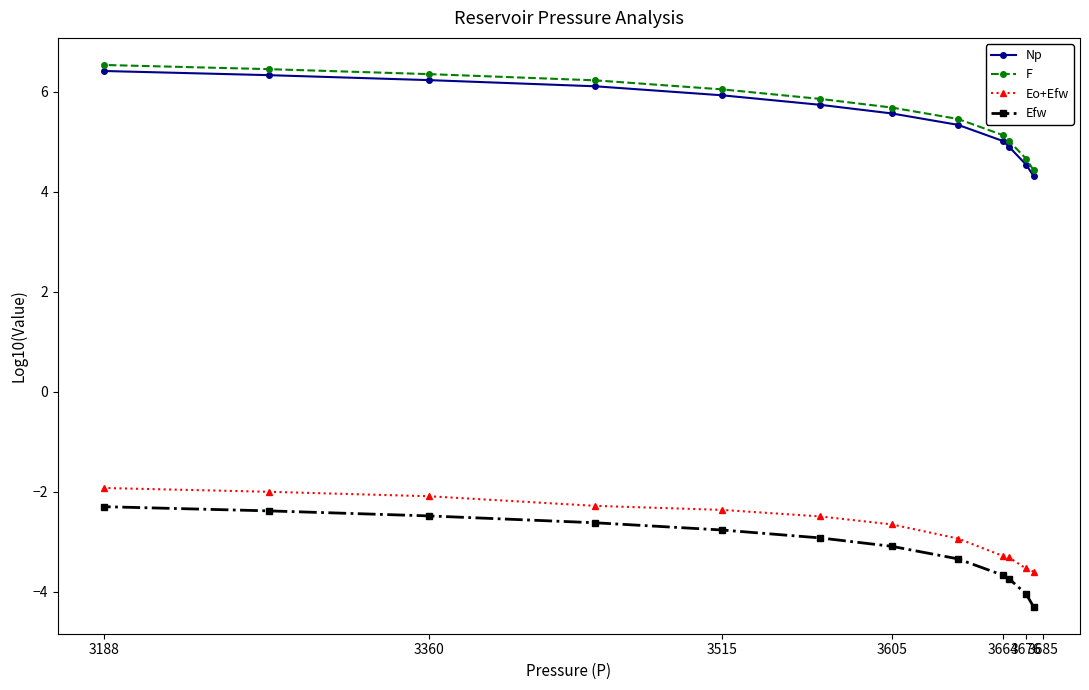

True or false: Np has more than 0 interior local peaks.

False